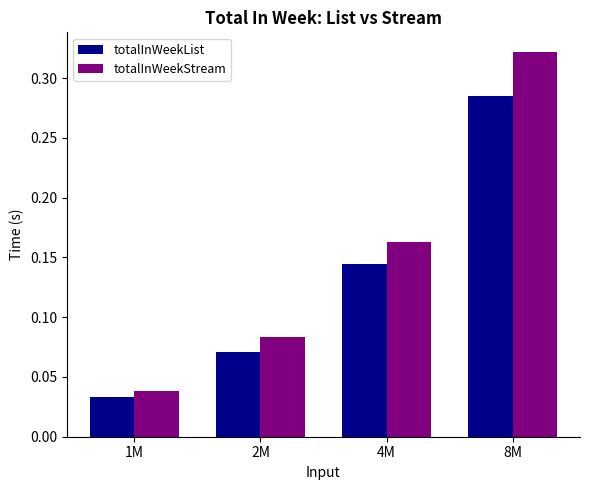

How many bars are there in total?

8